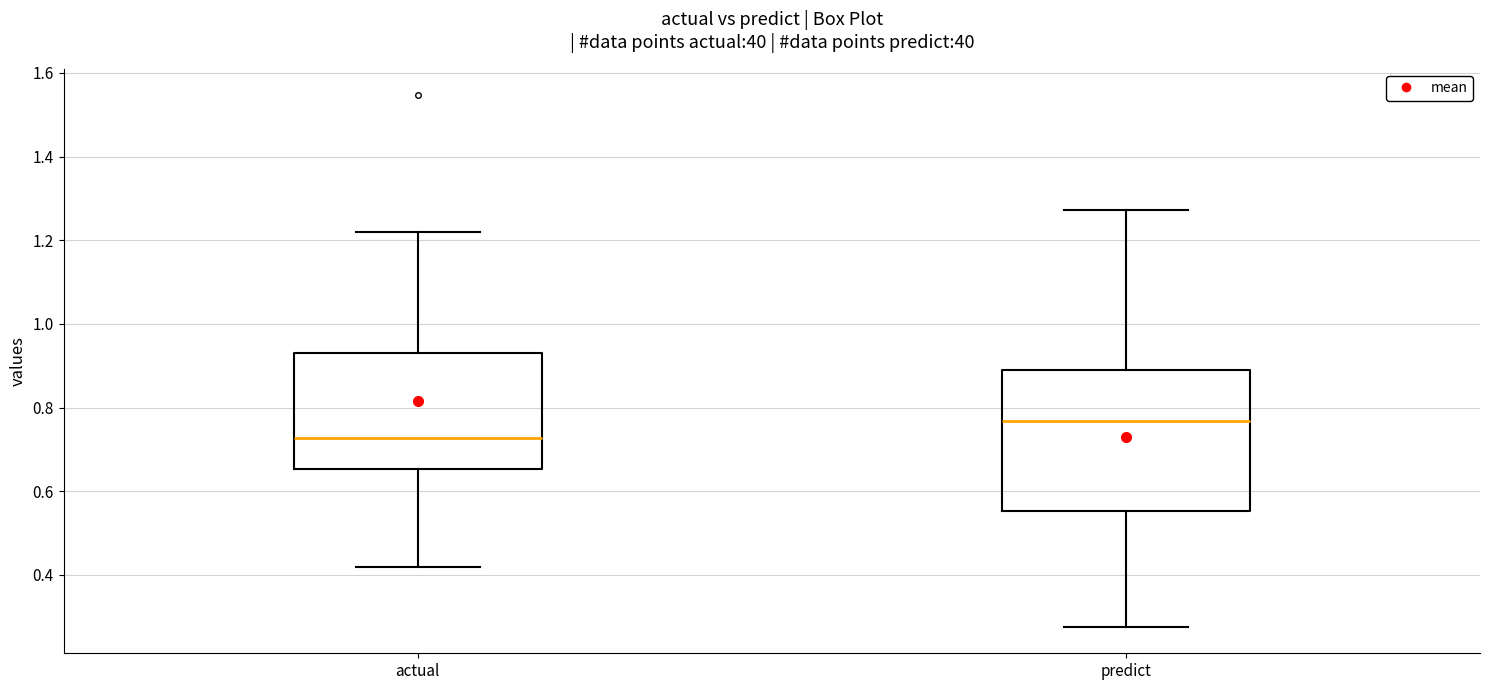

Which box has the lowest median line?

actual